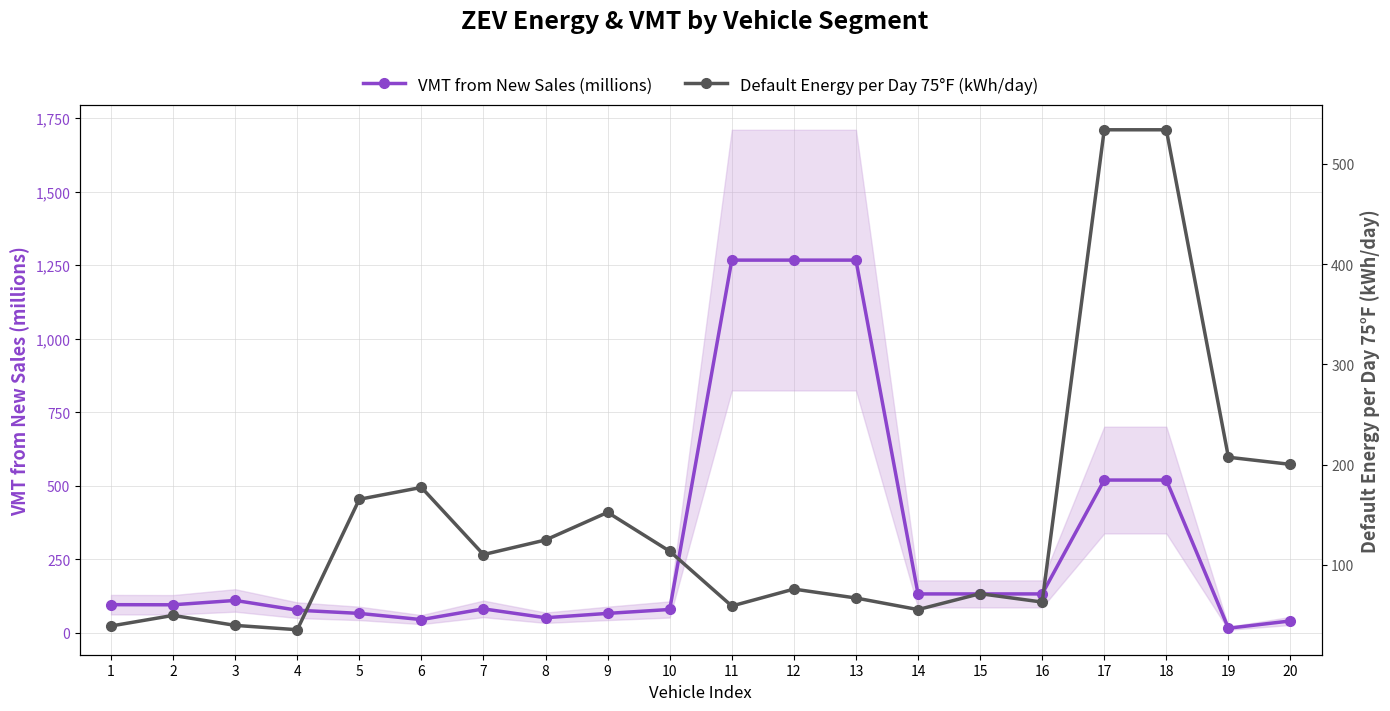

At which category does the chart reach its minimum across all series?

19